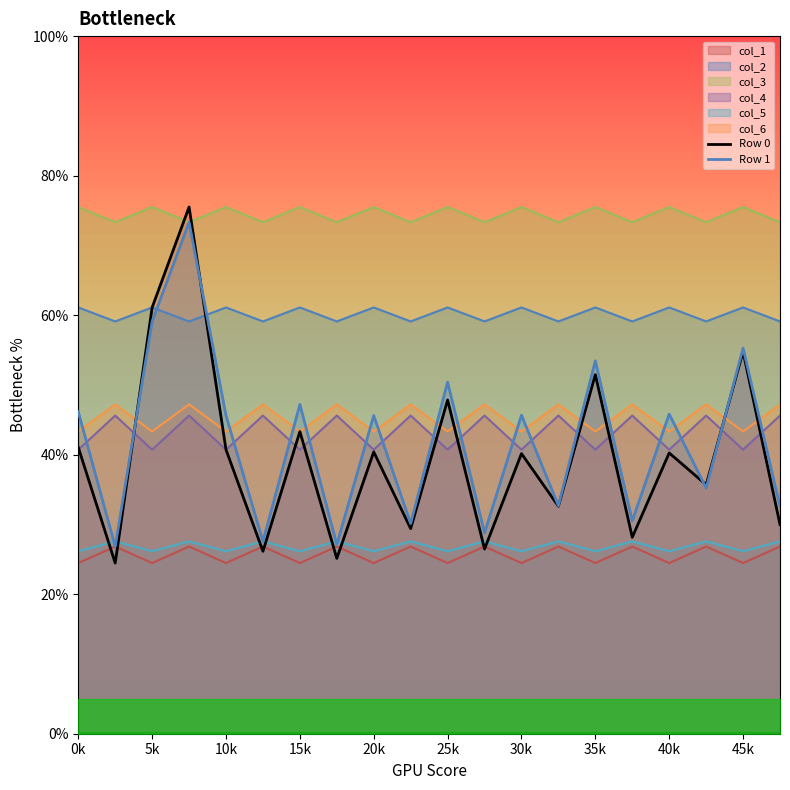

Which series changed the most between 13 and 19?

Row 0